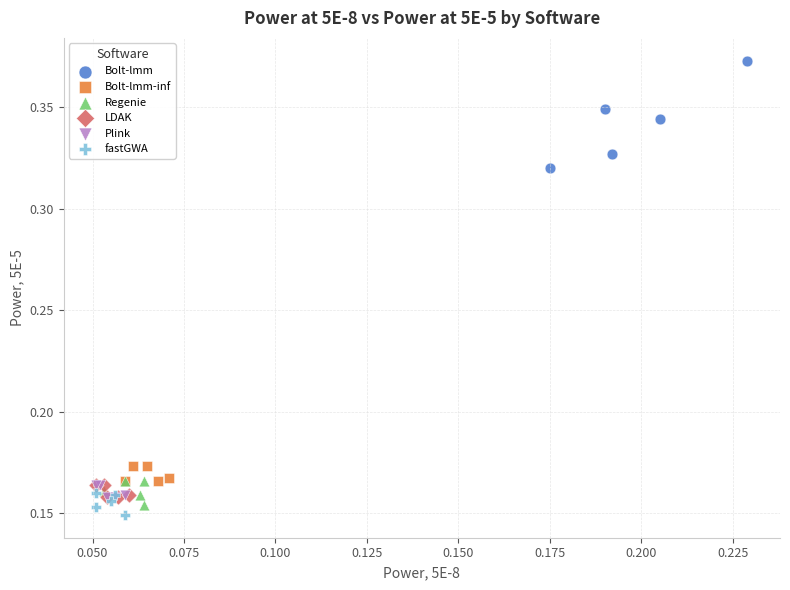

Which series has the widest spread of Y values?

Bolt-lmm